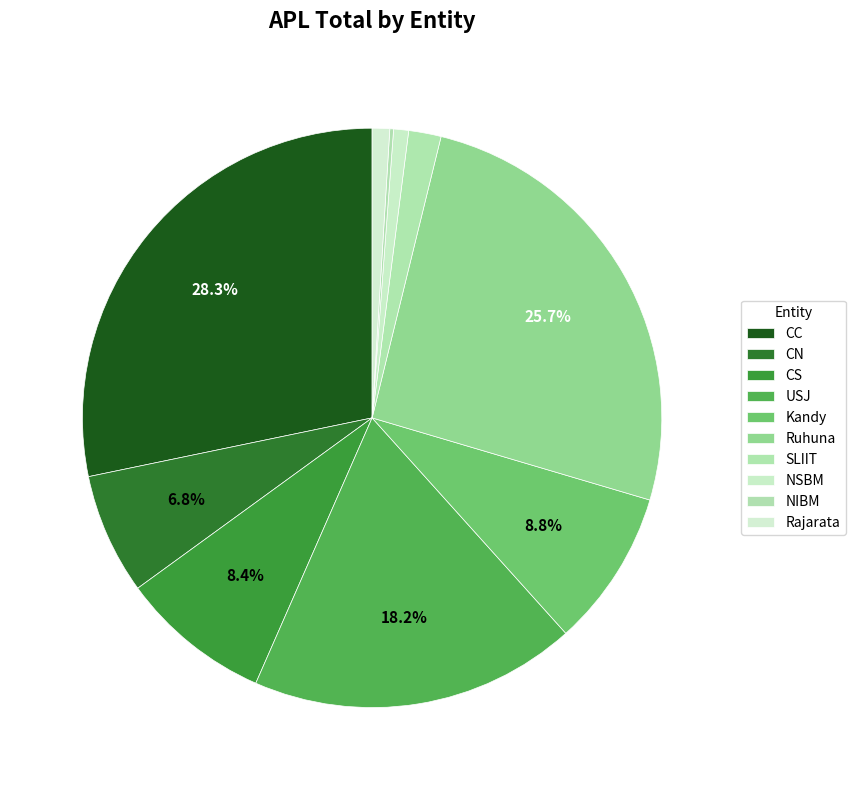

How many segments does this pie chart have?

10